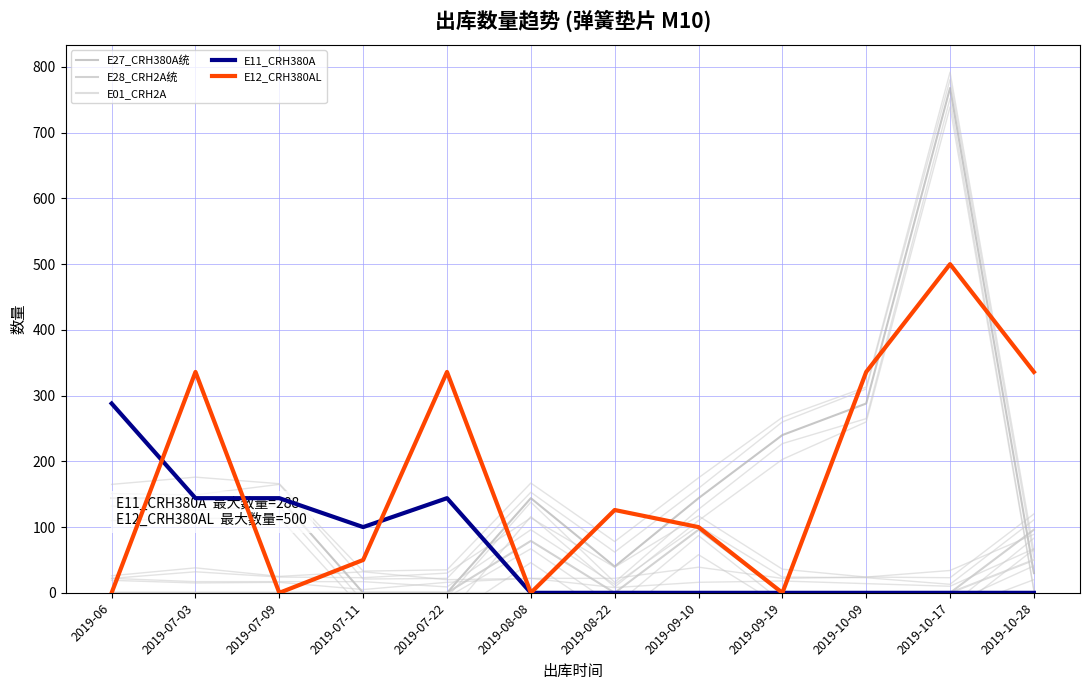

Which has a higher value, 2019-09-19 or 2019-06?

2019-09-19